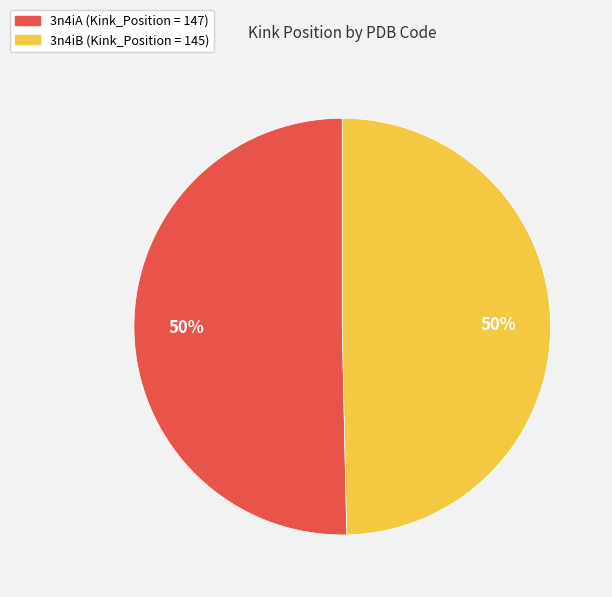

How many slices are in this pie chart?

2